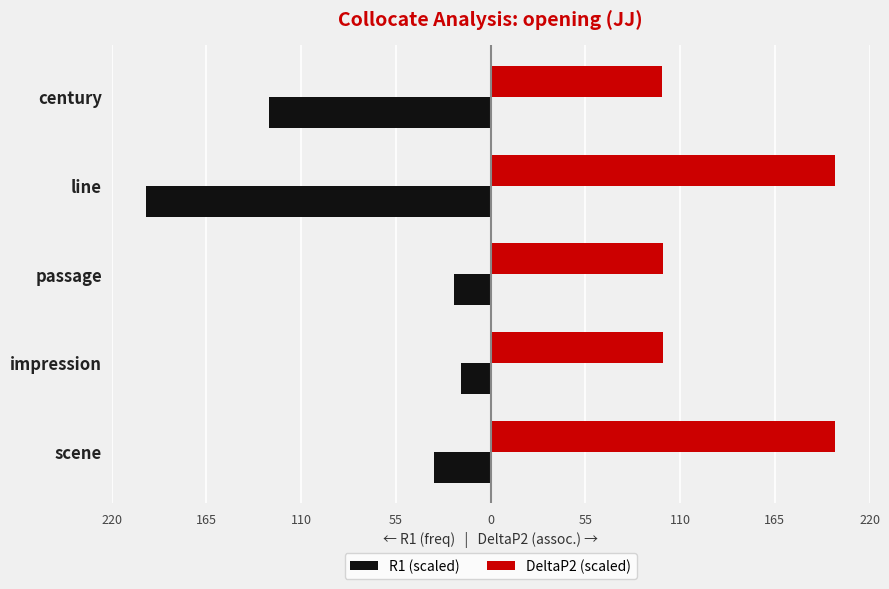

What are all the series names shown in the legend?

R1 (scaled), DeltaP2 (scaled)